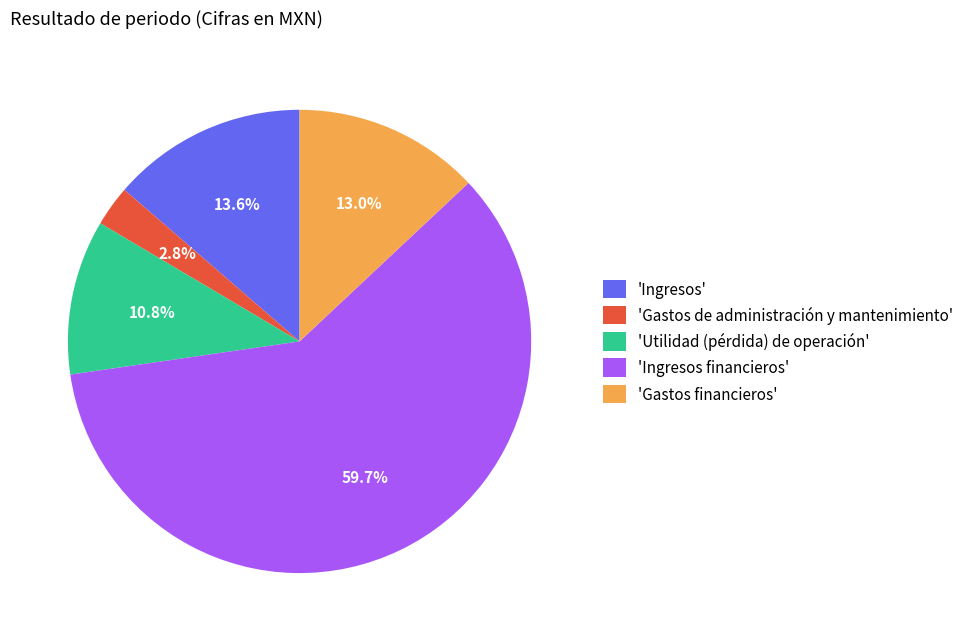

Rank the categories by value from lowest to highest.

'Gastos de administración y mantenimiento', 'Utilidad (pérdida) de operación', 'Gastos financieros', 'Ingresos', 'Ingresos financieros'